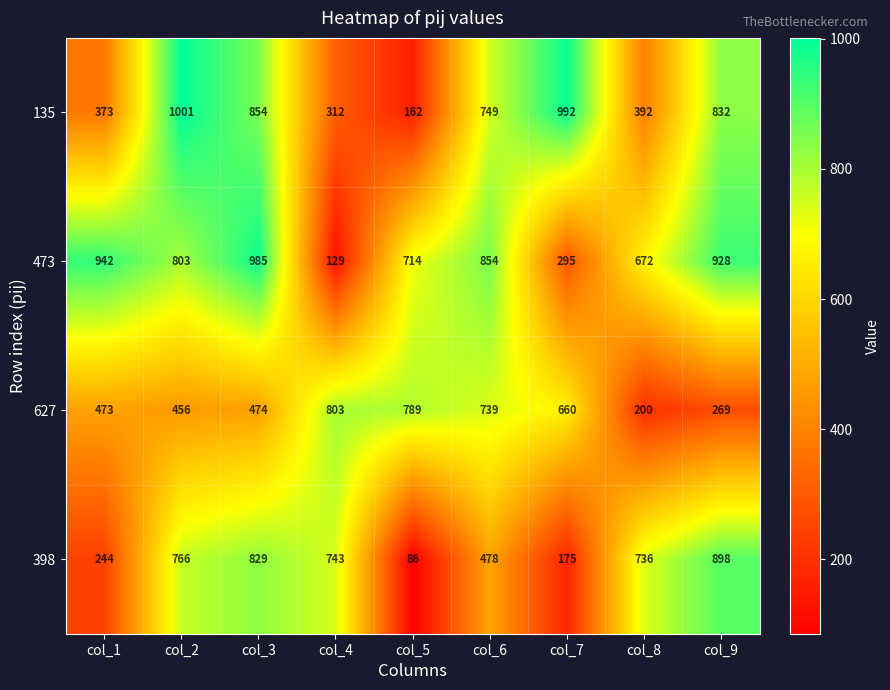

Count the number of categories in the chart.

9